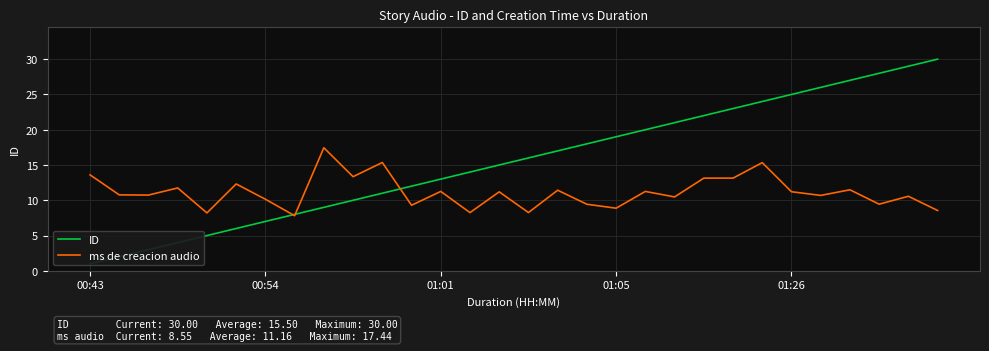

How many interior local valleys does the ms de creacion audio series have?

11